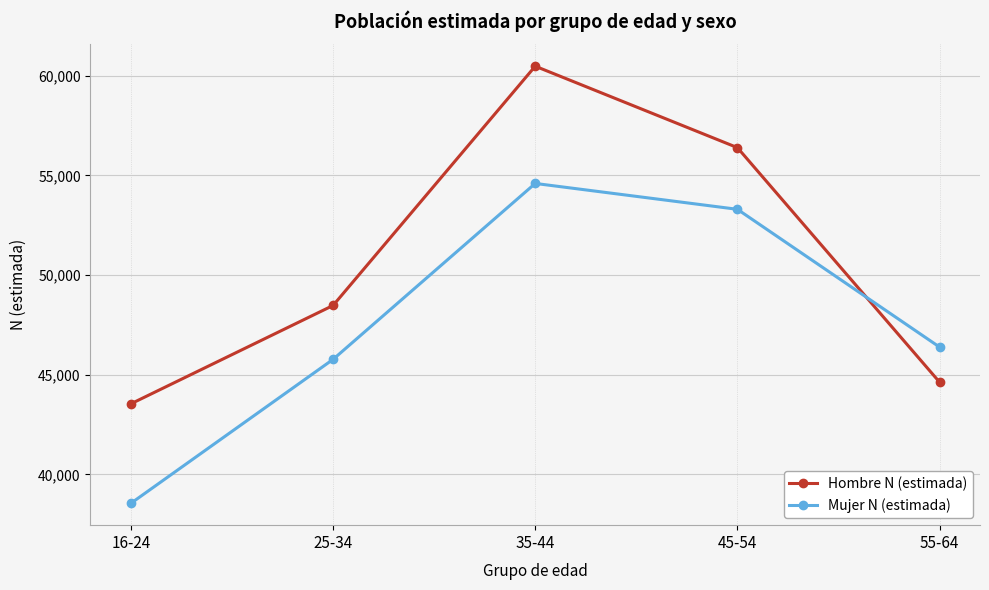

At 35-44, list the series in order from largest to smallest.

Hombre N (estimada), Mujer N (estimada)